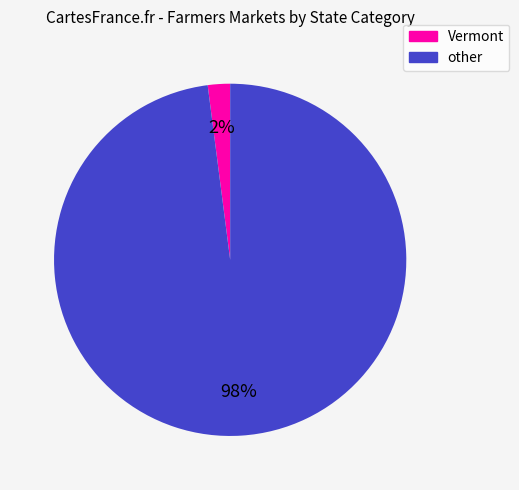

How many slices are in this pie chart?

2